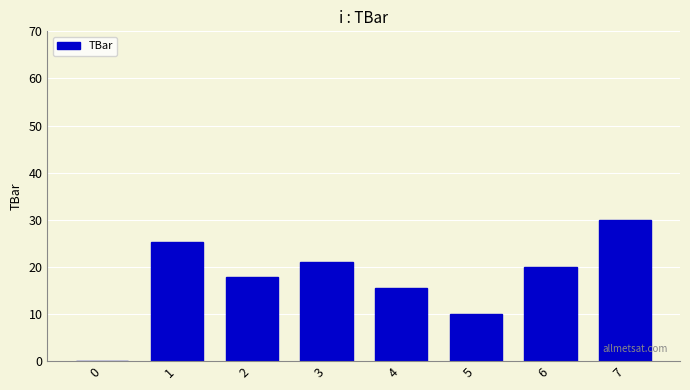

Count the number of categories in the chart.

8